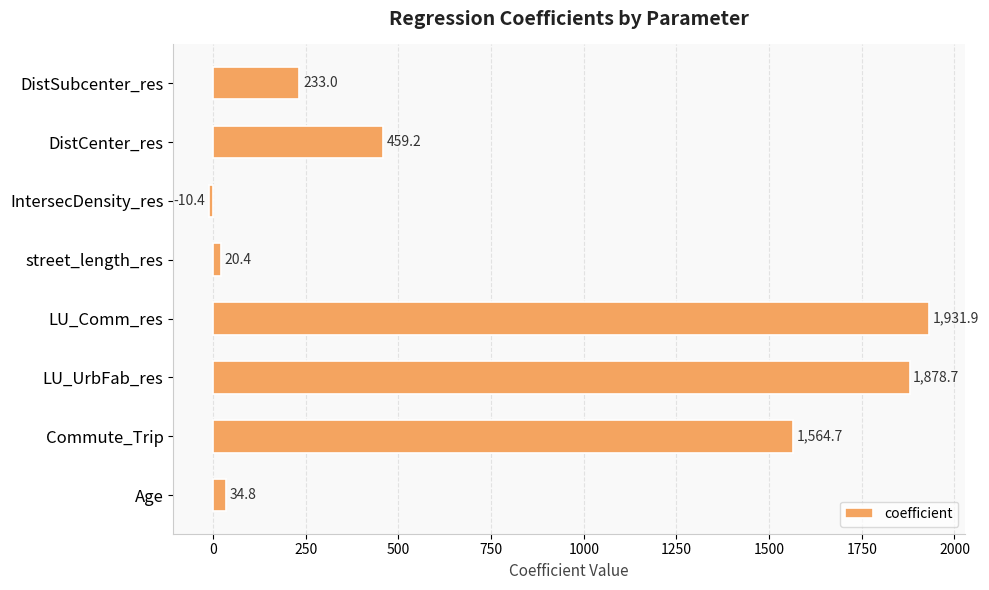

Rank the categories by value from highest to lowest.

LU_Comm_res, LU_UrbFab_res, Commute_Trip, DistCenter_res, DistSubcenter_res, Age, street_length_res, IntersecDensity_res